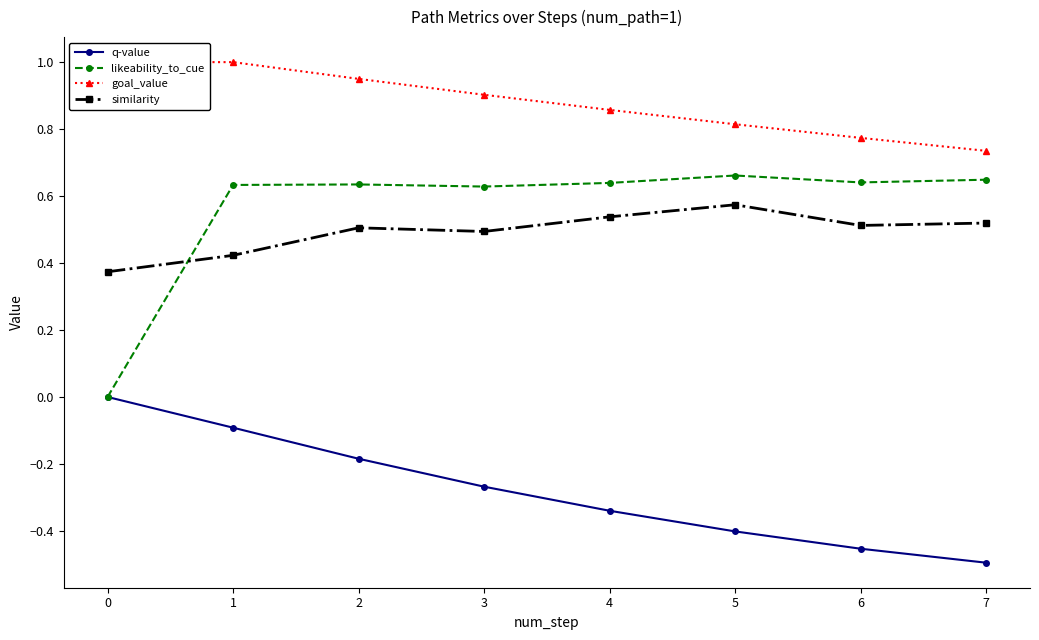

What is the approximate value of q-value at 7?

-0.5